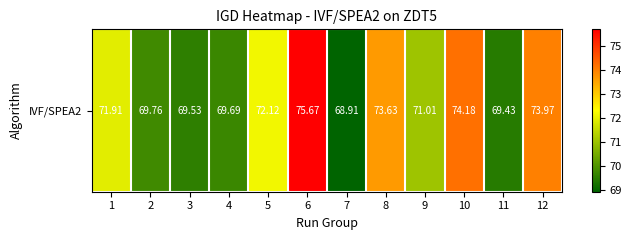

Between 8 and 5, which is larger?

8